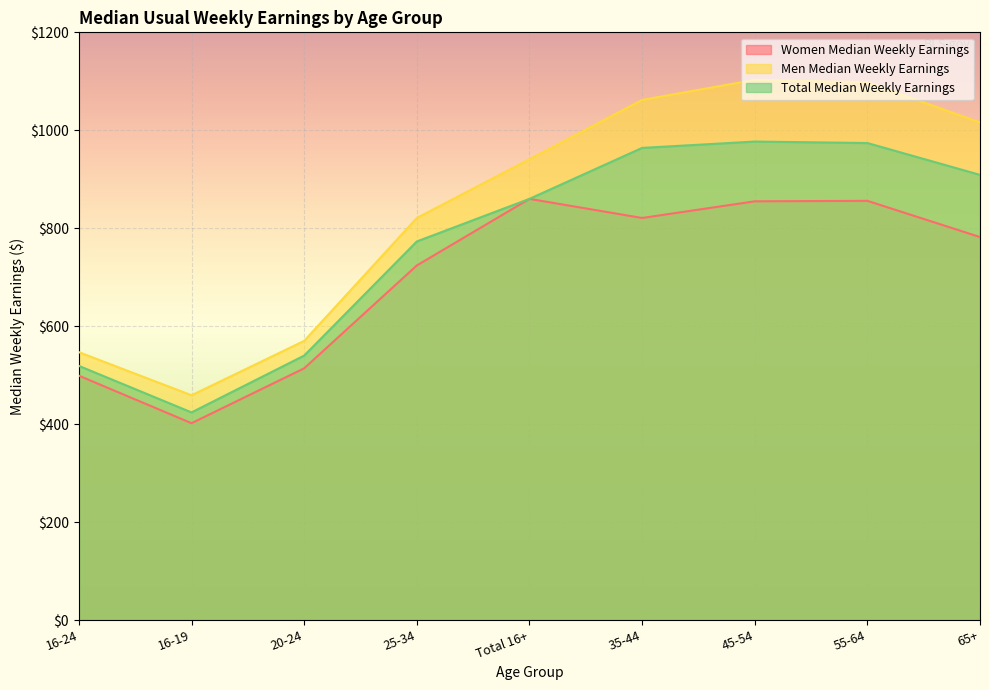

How many interior local peaks does the Men Median Weekly Earnings series have?

1